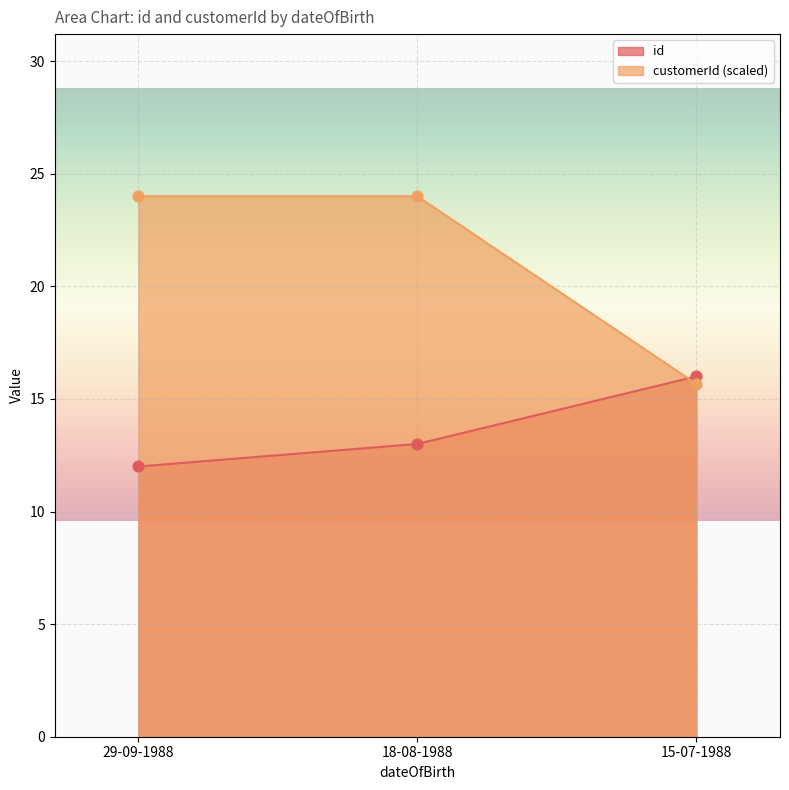

Is the value of customerId at 29-09-1988 greater than the value of id at 18-08-1988?

Yes